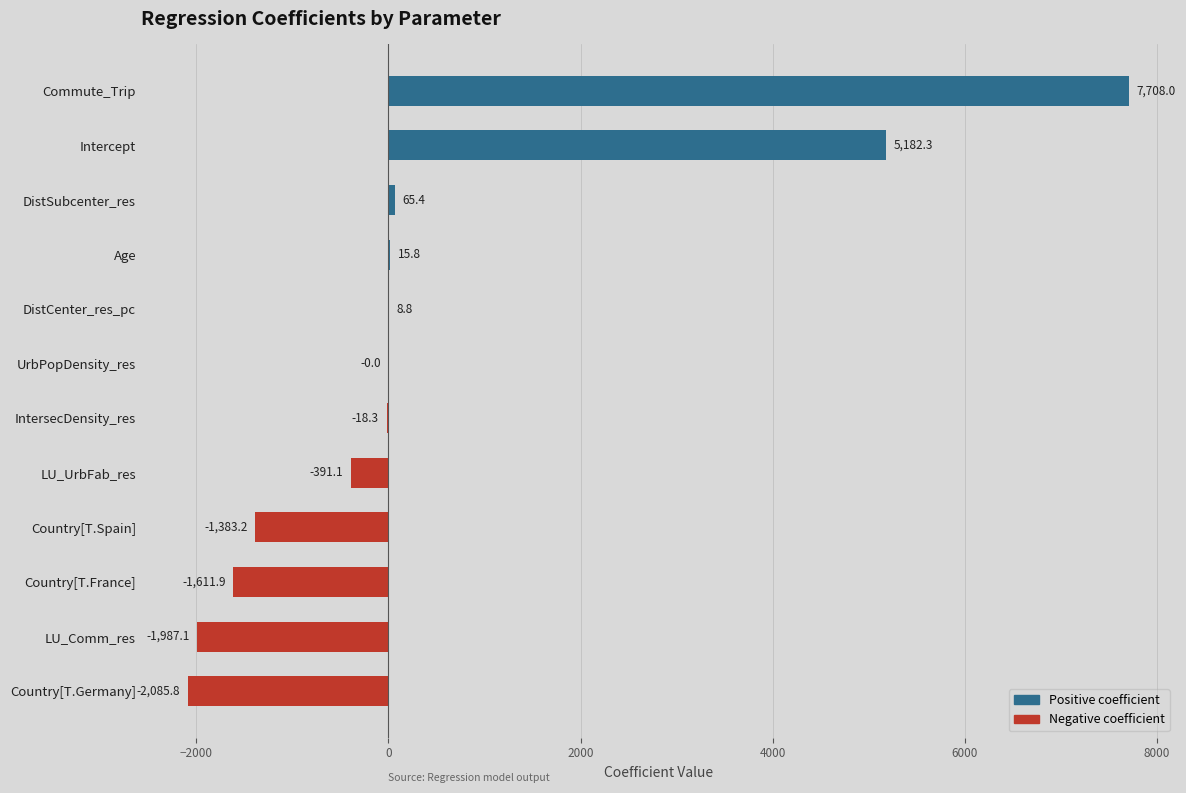

Count the number of values greater than 0.

5